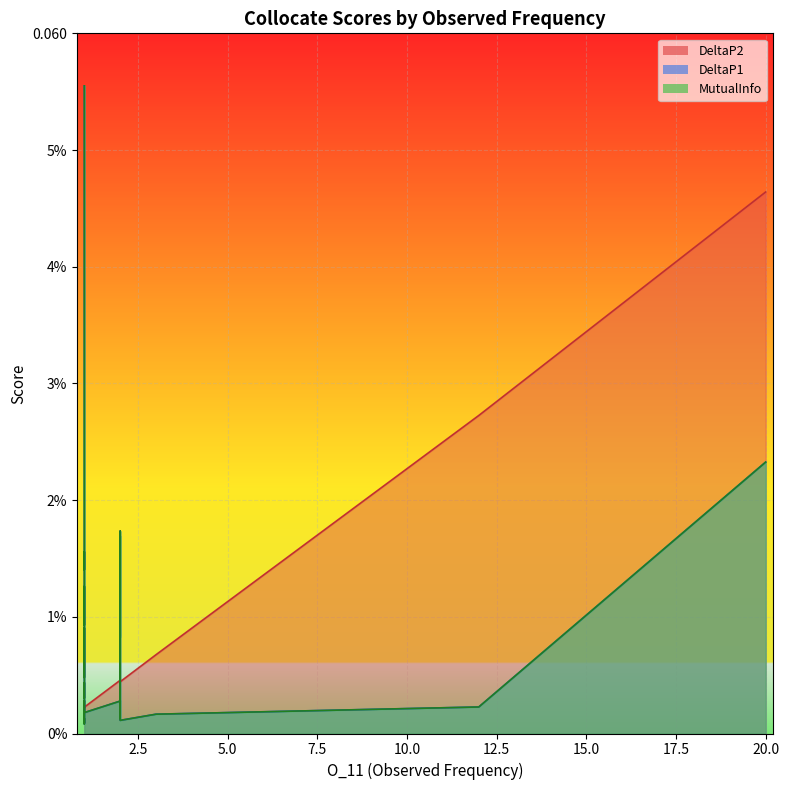

True or false: DeltaP2 has more than 0 interior local peaks.

True